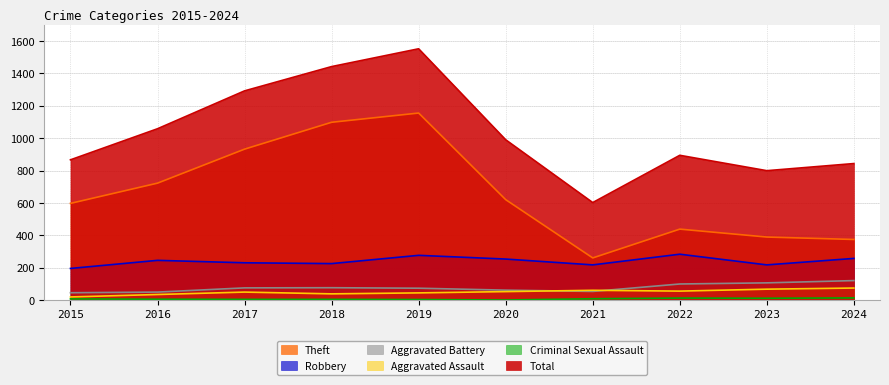

What is the sum of all Total values?

10338